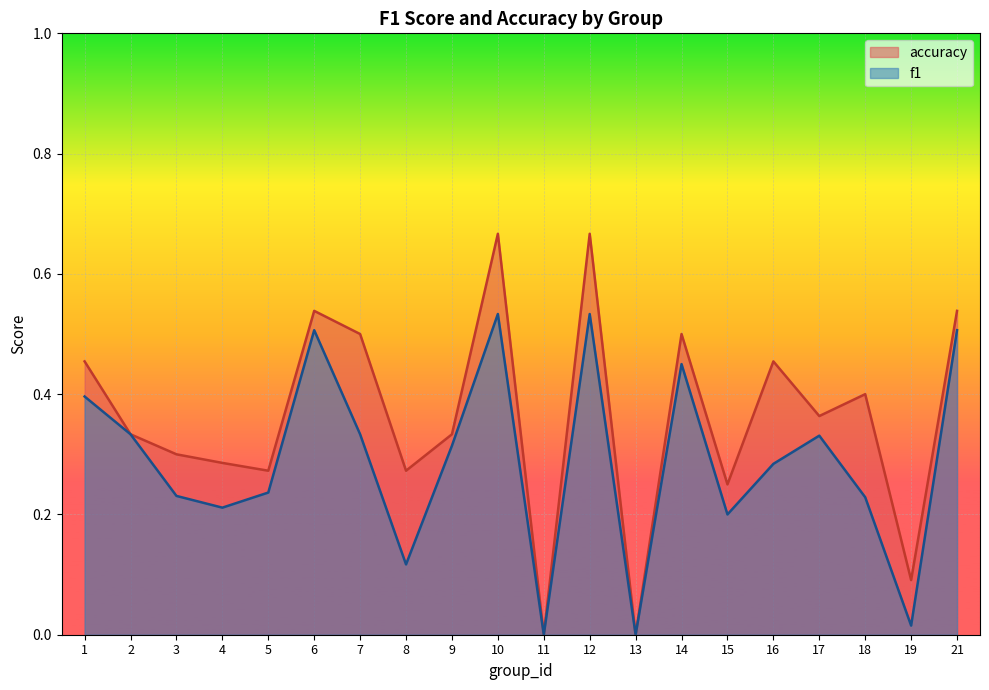

What are all the series names shown in the legend?

accuracy, f1